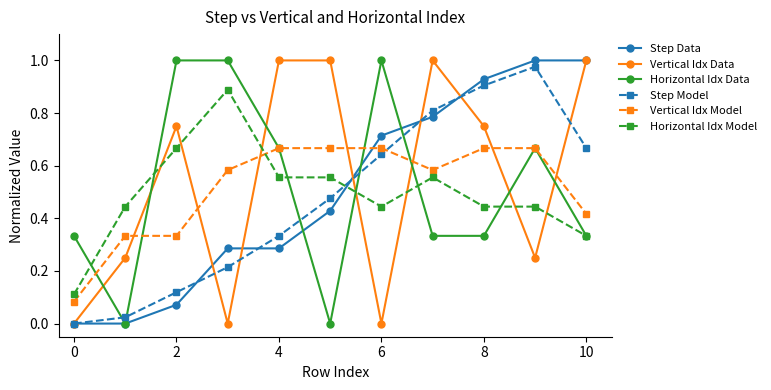

Is this an area chart (filled region under the line)?

No